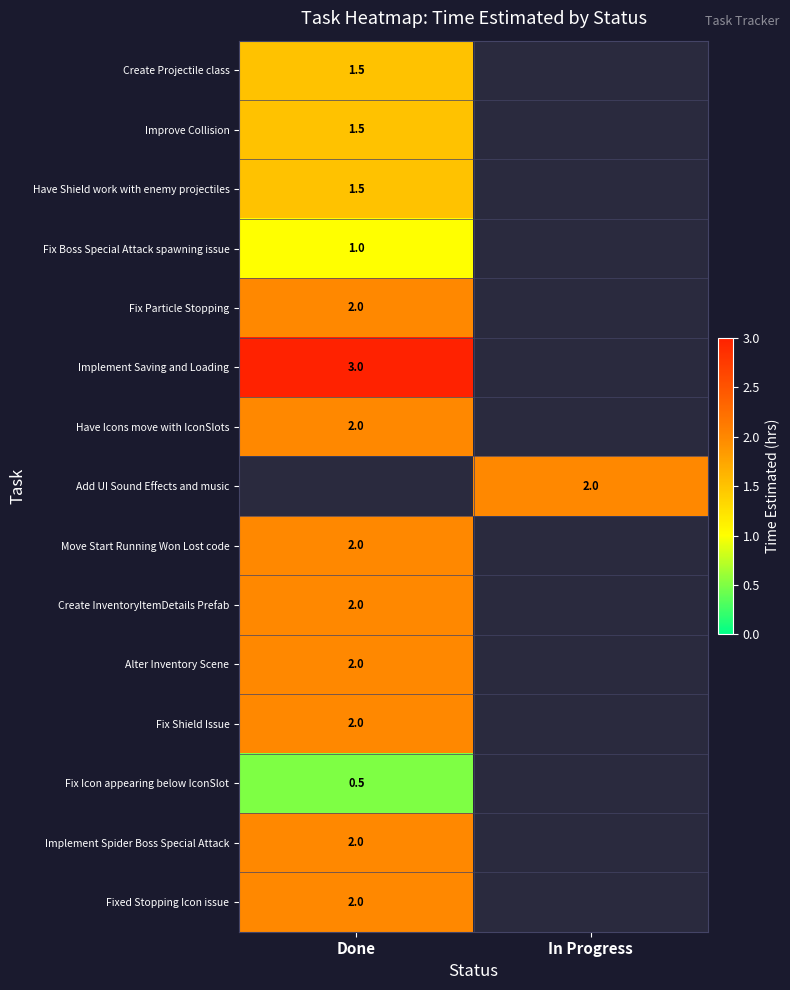

The value of Fix Boss Special Attack spawning issue at Done is 1.0. True or false?

True